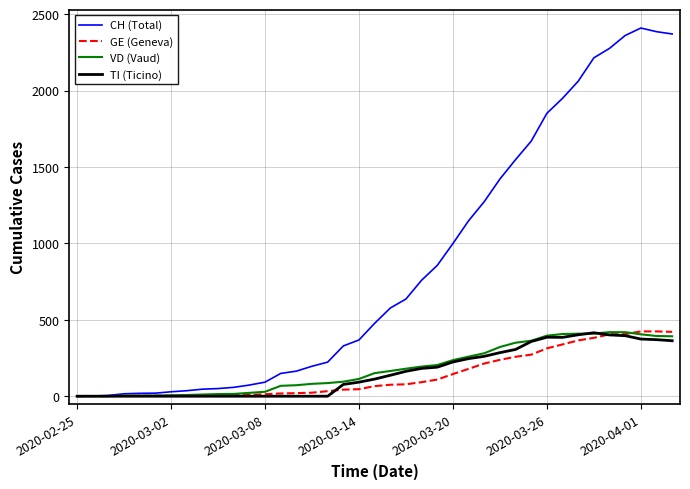

Is this an area chart (filled region under the line)?

No